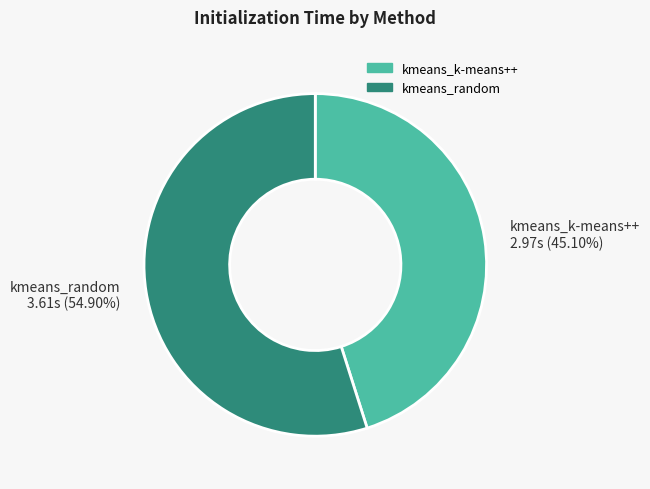

Combined, do kmeans_k-means++ and kmeans_random account for over 50%?

Yes